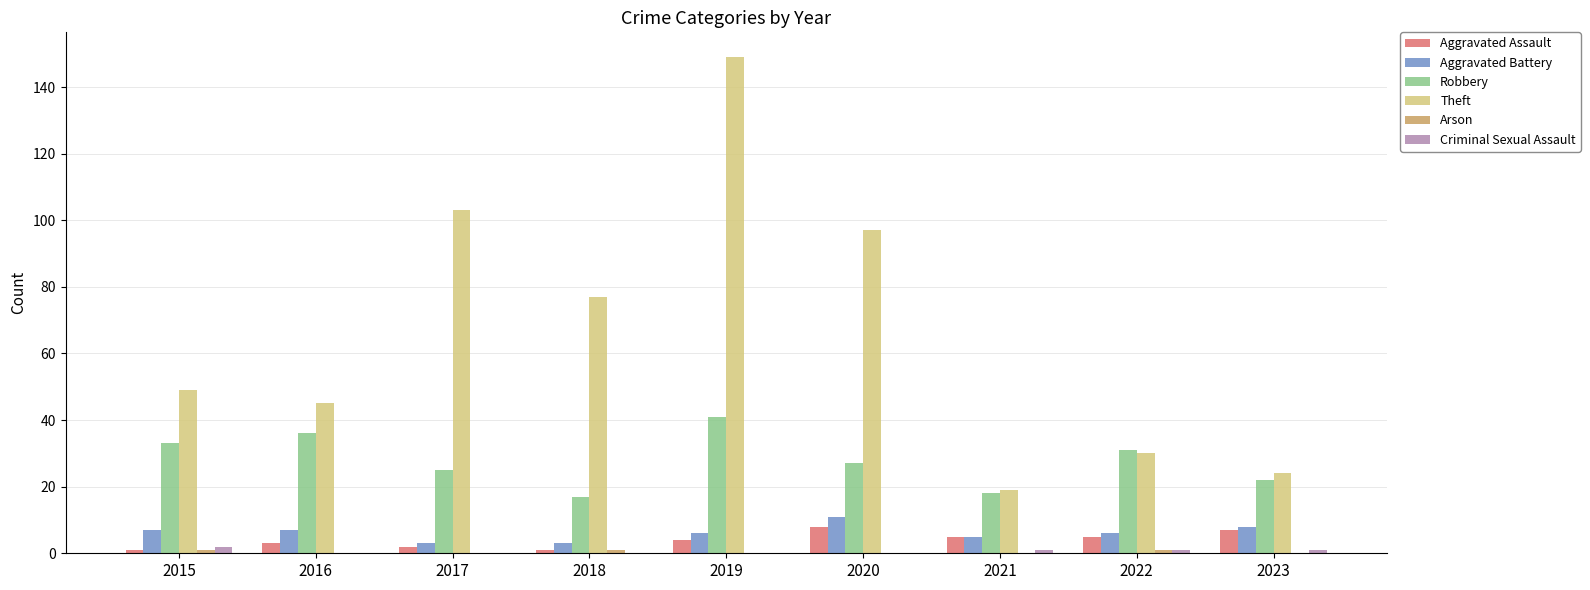

What is the difference between the Aggravated Assault values at 2022 and 2015?

4